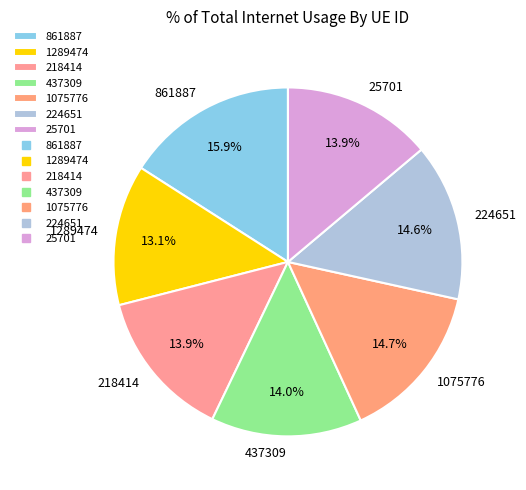

Which slice is the largest?

861887